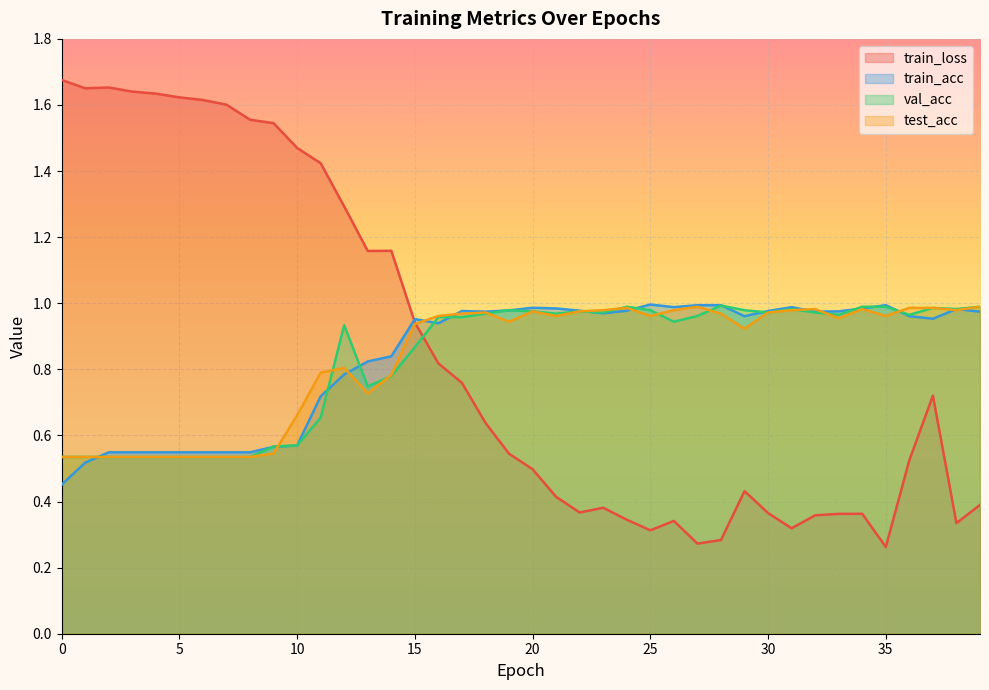

Which series ends up on top after the final intersection of train_acc and test_acc?

test_acc